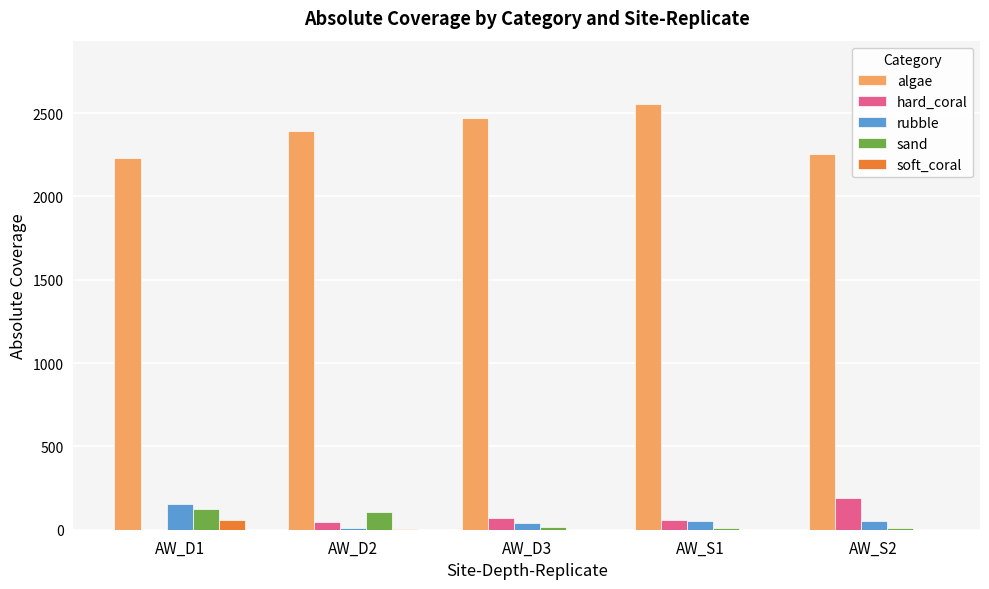

The value of soft_coral at AW_D1 is 60. True or false?

True